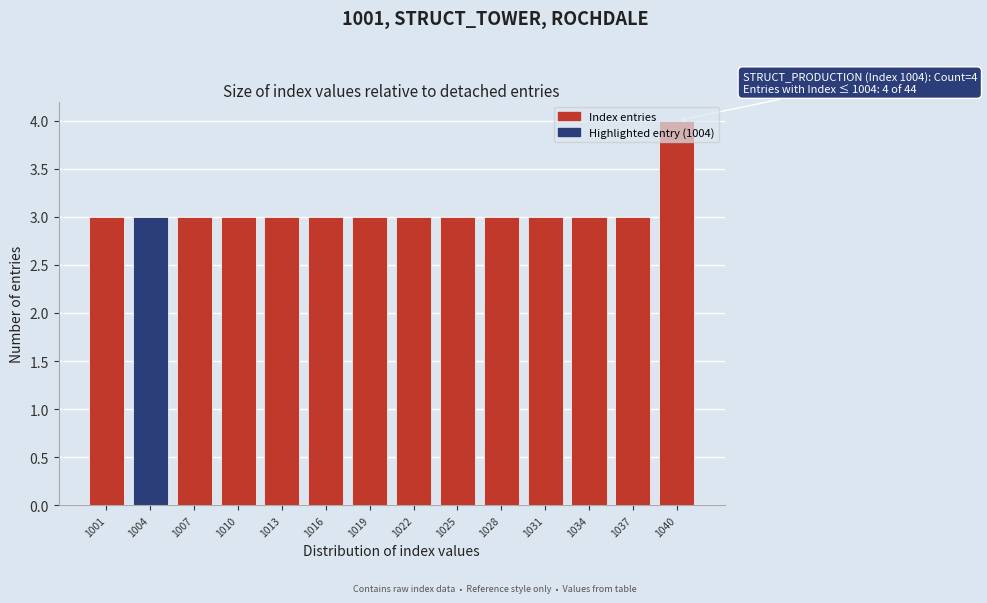

What is the average value?

3